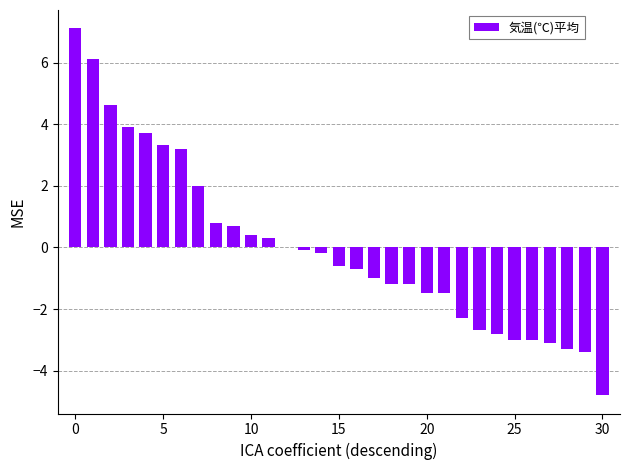

Does the chart contain stacked bars?

No